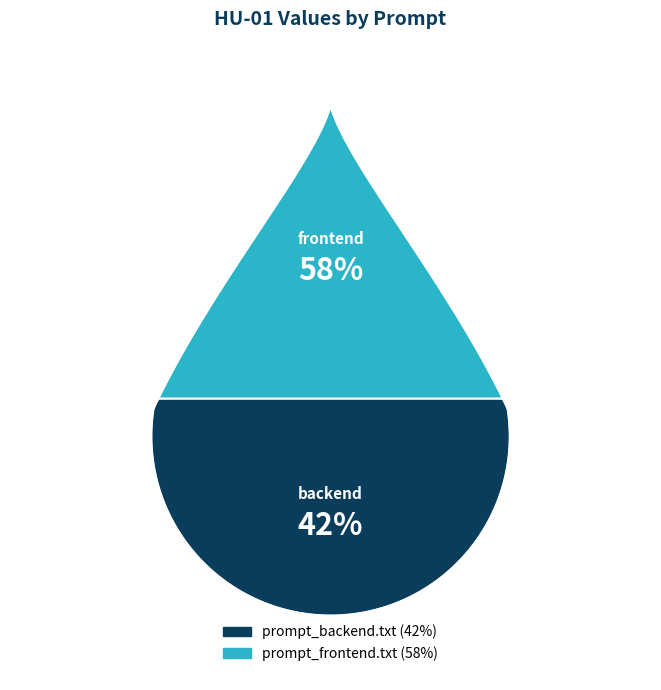

The prompt_backend.txt slice represents 42% of the pie. True or false?

True